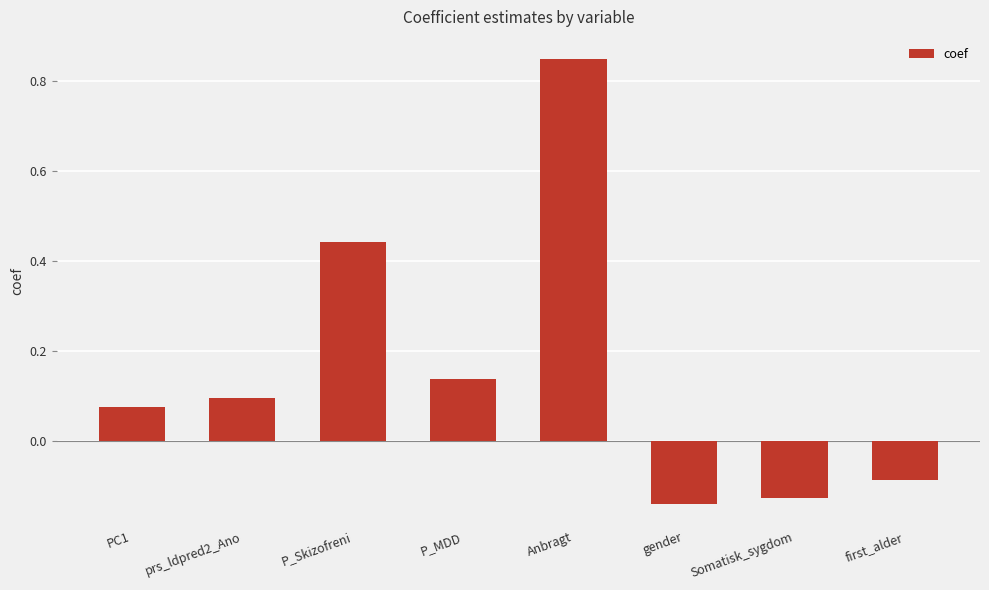

What is the average value?

0.2